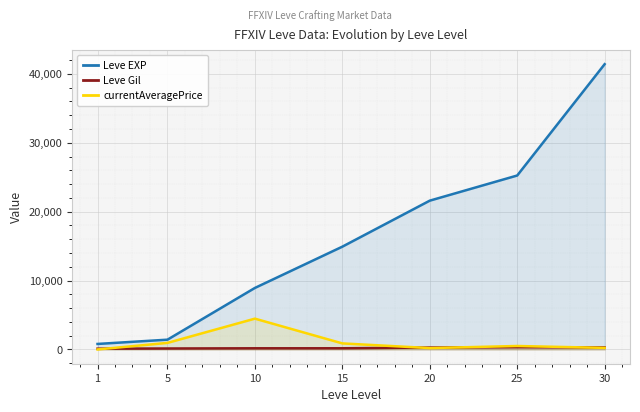

At which label does Leve EXP first exceed 14920?

20